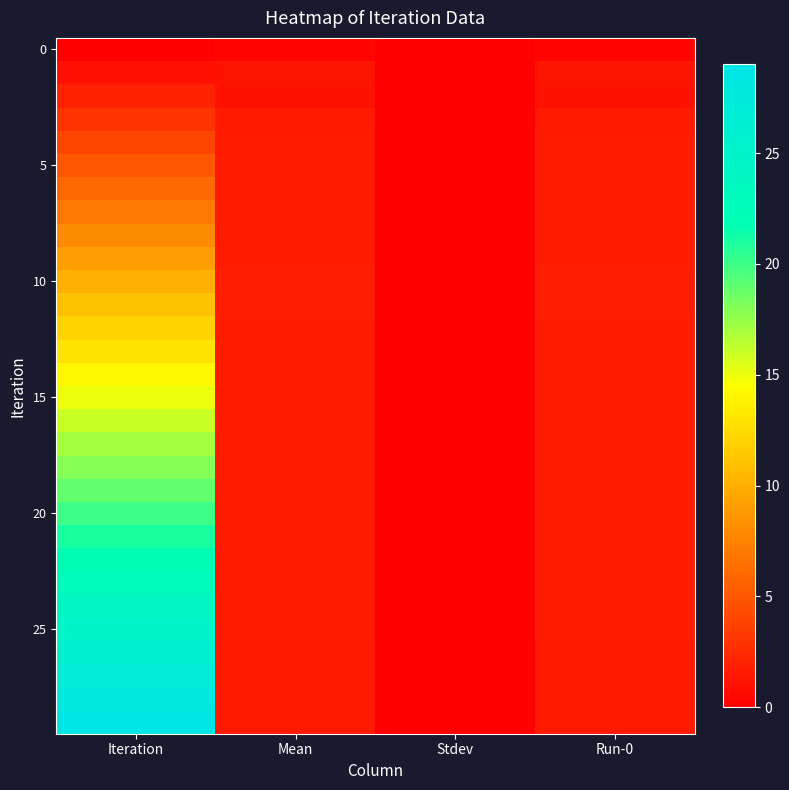

At how many categories does at least one series exceed 25?

1